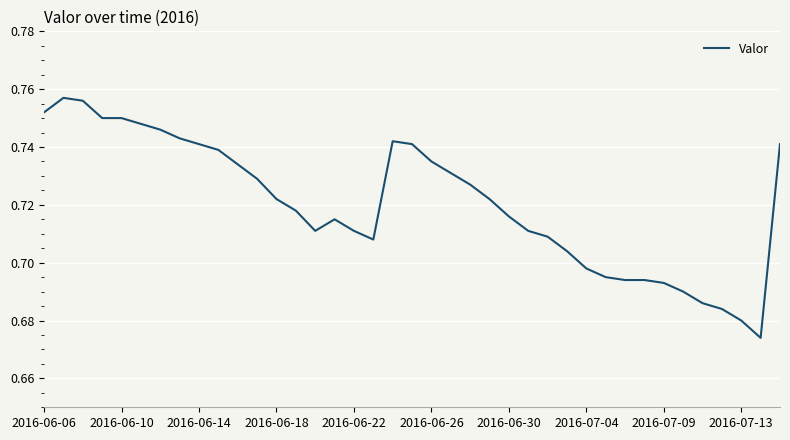

How many lines are shown in the chart?

1